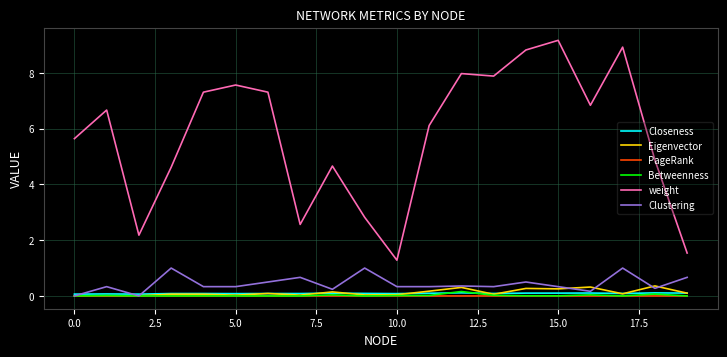

What is the average value of the Closeness series?

0.1